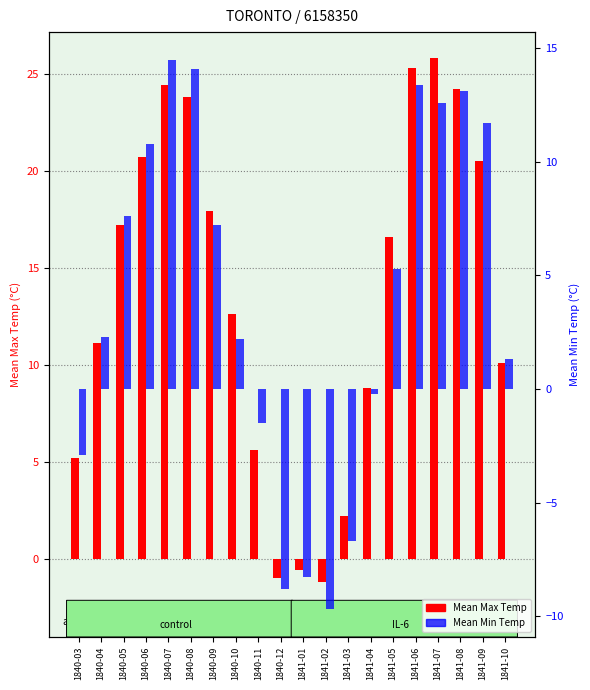

Reading left to right, extract all data points from this chart.

Mean Max Temp: 1840-03=5.2	1840-04=11.1	1840-05=17.2	1840-06=20.7	1840-07=24.4	1840-08=23.8	1840-09=17.9	1840-10=12.6	1840-11=5.6	1840-12=-1.0	1841-01=-0.6	1841-02=-1.2	1841-03=2.2	1841-04=8.8	1841-05=16.6	1841-06=25.3	1841-07=25.8	1841-08=24.2	1841-09=20.5	1841-10=10.1
Mean Min Temp: 1840-03=-2.9	1840-04=2.3	1840-05=7.6	1840-06=10.8	1840-07=14.5	1840-08=14.1	1840-09=7.2	1840-10=2.2	1840-11=-1.5	1840-12=-8.8	1841-01=-8.3	1841-02=-9.7	1841-03=-6.7	1841-04=-0.2	1841-05=5.3	1841-06=13.4	1841-07=12.6	1841-08=13.1	1841-09=11.7	1841-10=1.3